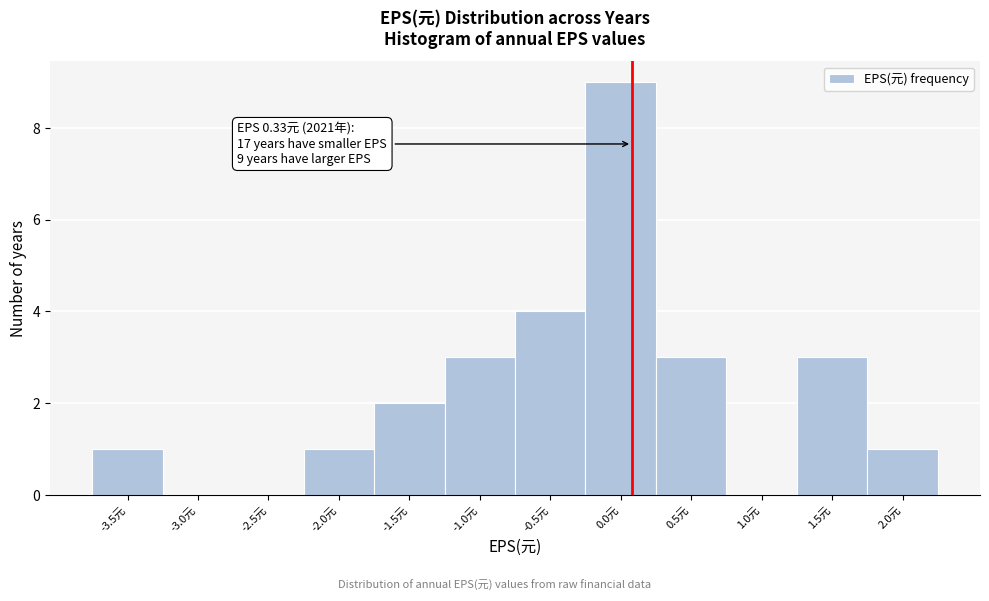

Reading left to right, transcribe all the data shown in this chart.

-3.5元=1	-3.0元=0	-2.5元=0	-2.0元=1	-1.5元=2	-1.0元=3	-0.5元=4	0.0元=9	0.5元=3	1.0元=0	1.5元=3	2.0元=1